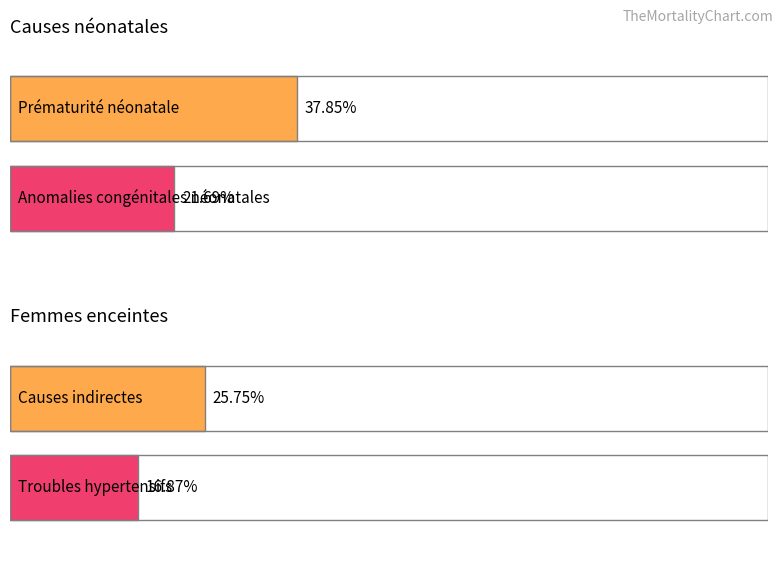

What is the sum of the Néonatal values at Prématurité/Troubles hypertensifs and Anomalies congénitales/Avortement?

0.6